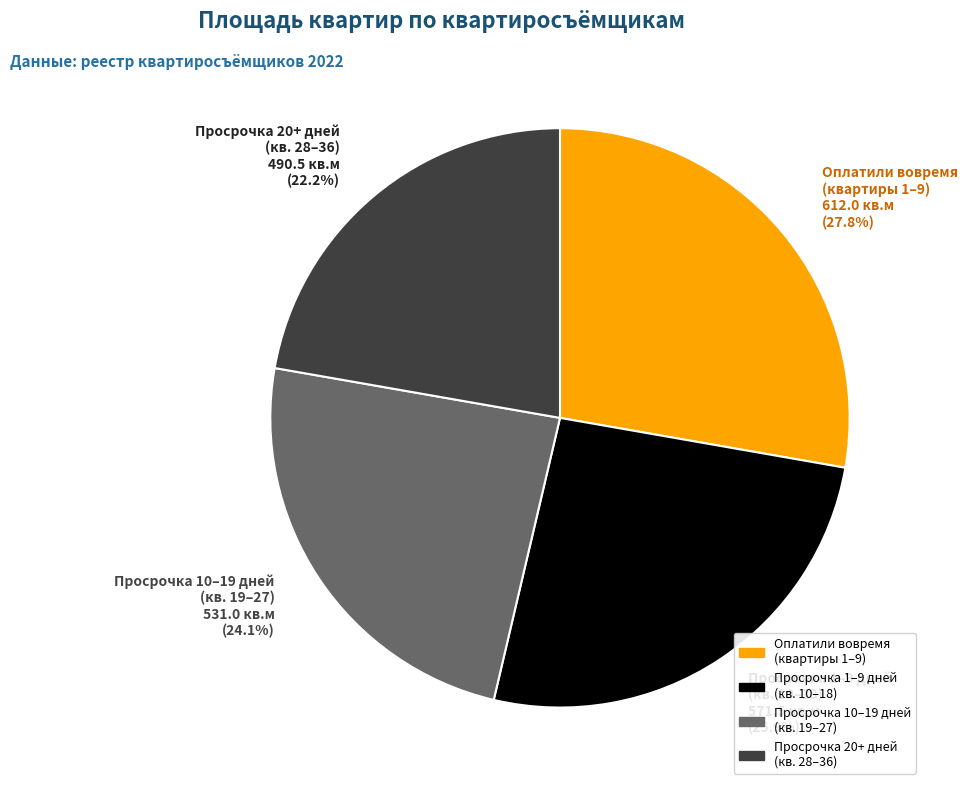

How much of the chart is everything except Просрочка 1–9 дней (кв. 10–18) 571.5 кв.м (25.9%)?

74.1%